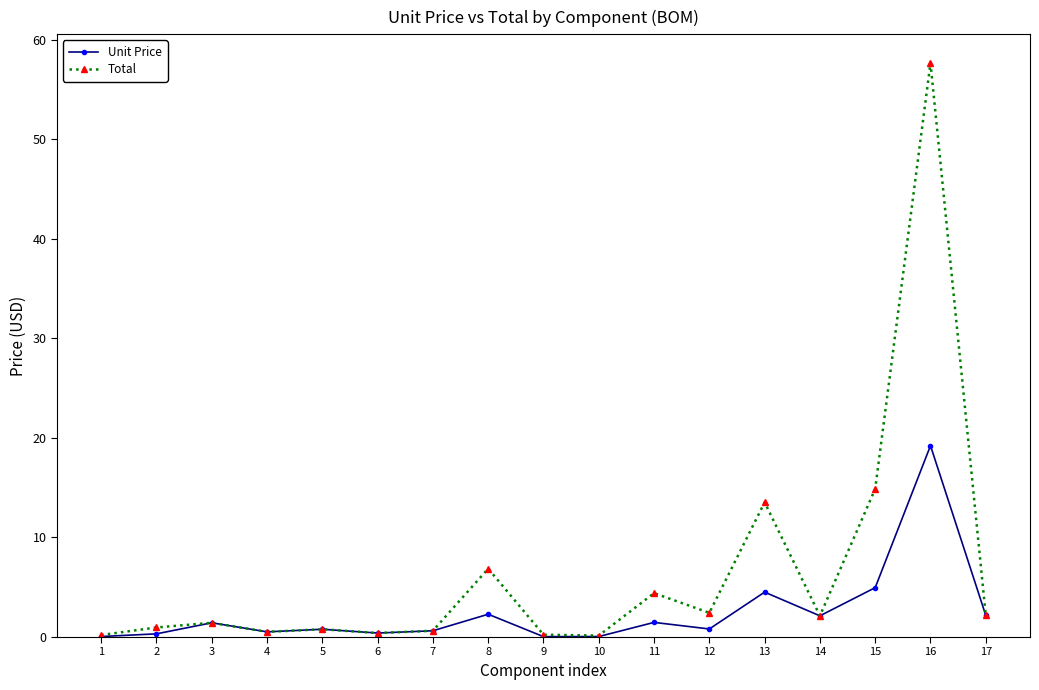

True or false: Unit Price has more than 1 points higher than both neighbors.

True